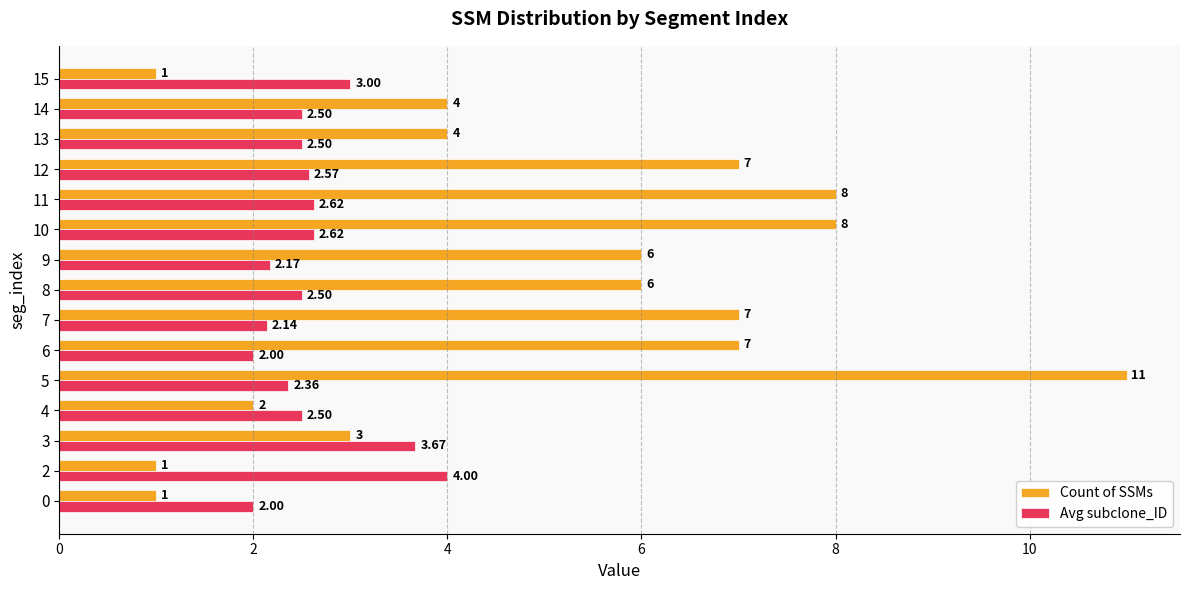

Rank the series by their maximum value, from lowest to highest.

Avg subclone_ID, Count of SSMs